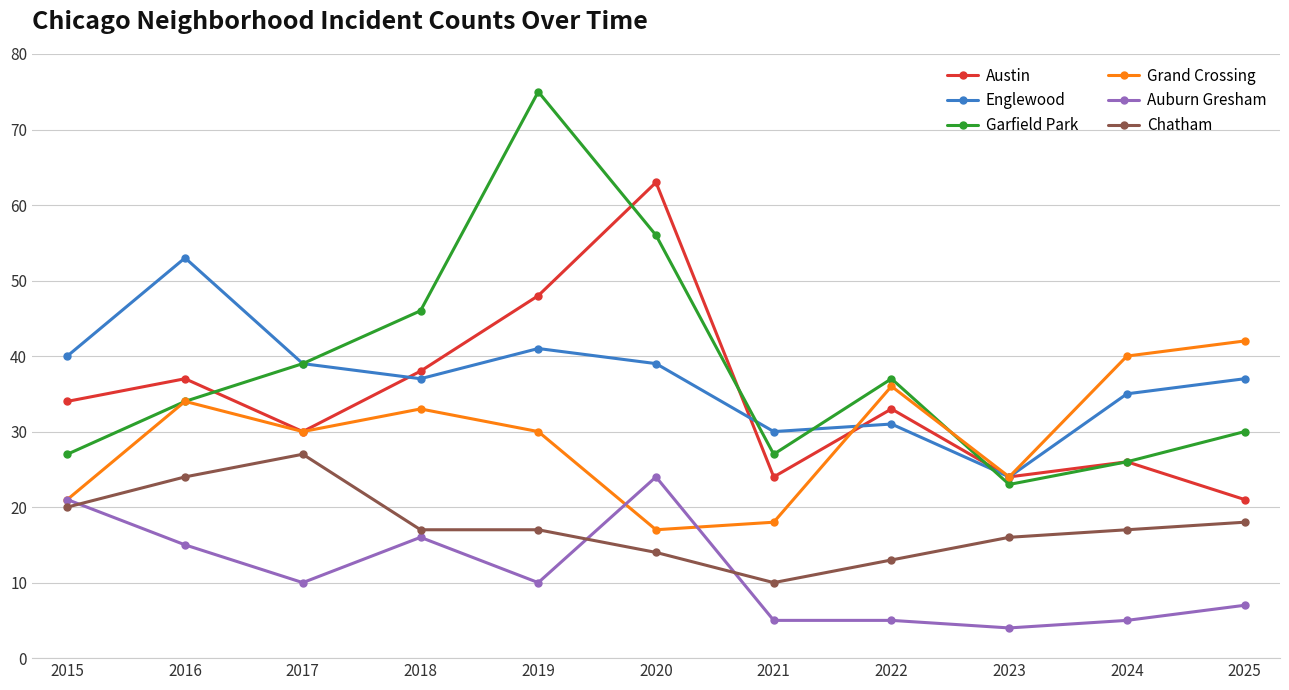

Which category has the highest value in the Garfield Park series?

2019